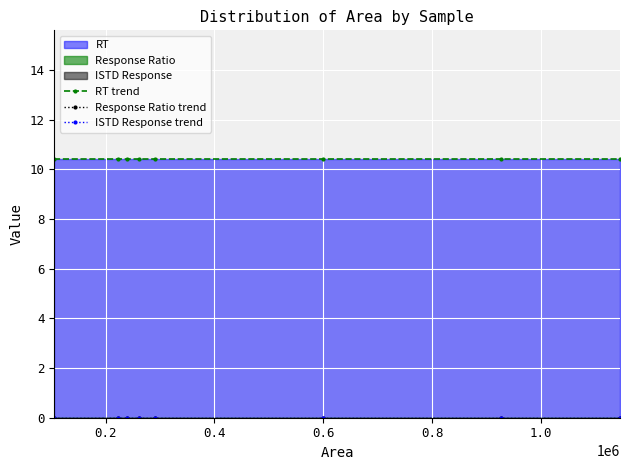

Is the value of ISTD Response trend at 0.2 greater than the value of RT trend at 1.0?

No